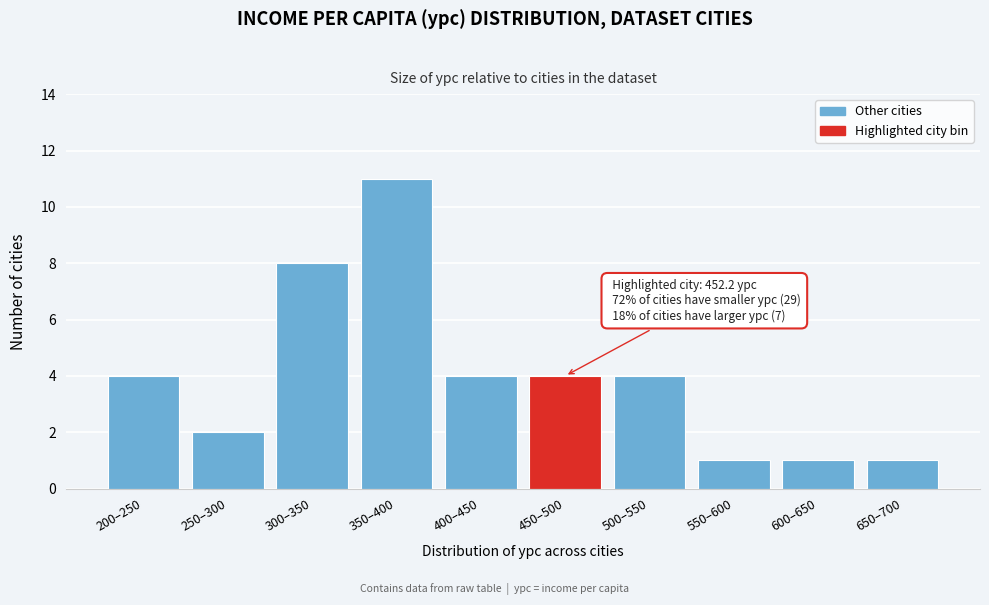

Reading right to left, list all the values displayed in this chart.

650–700=1	600–650=1	550–600=1	500–550=4	450–500=4	400–450=4	350–400=11	300–350=8	250–300=2	200–250=4